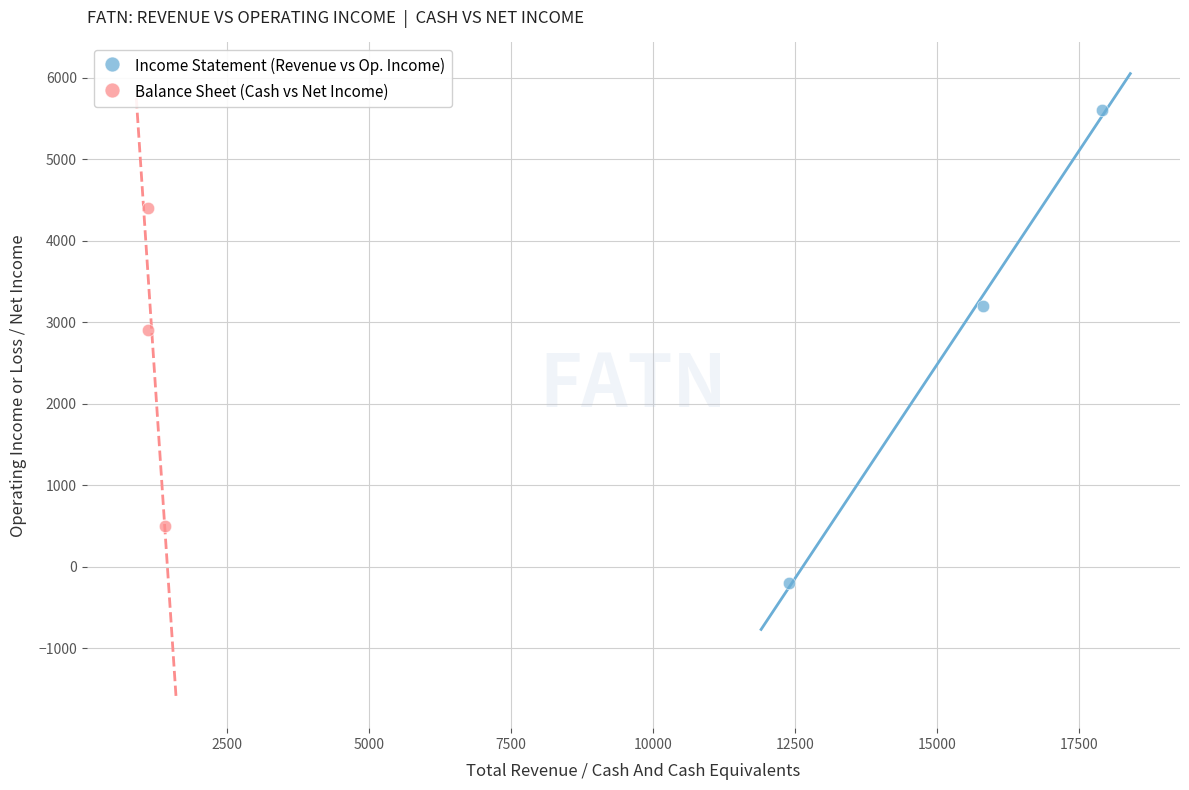

What are all the series names shown in the legend?

Income Statement (Revenue vs Op. Income), Balance Sheet (Cash vs Net Income)